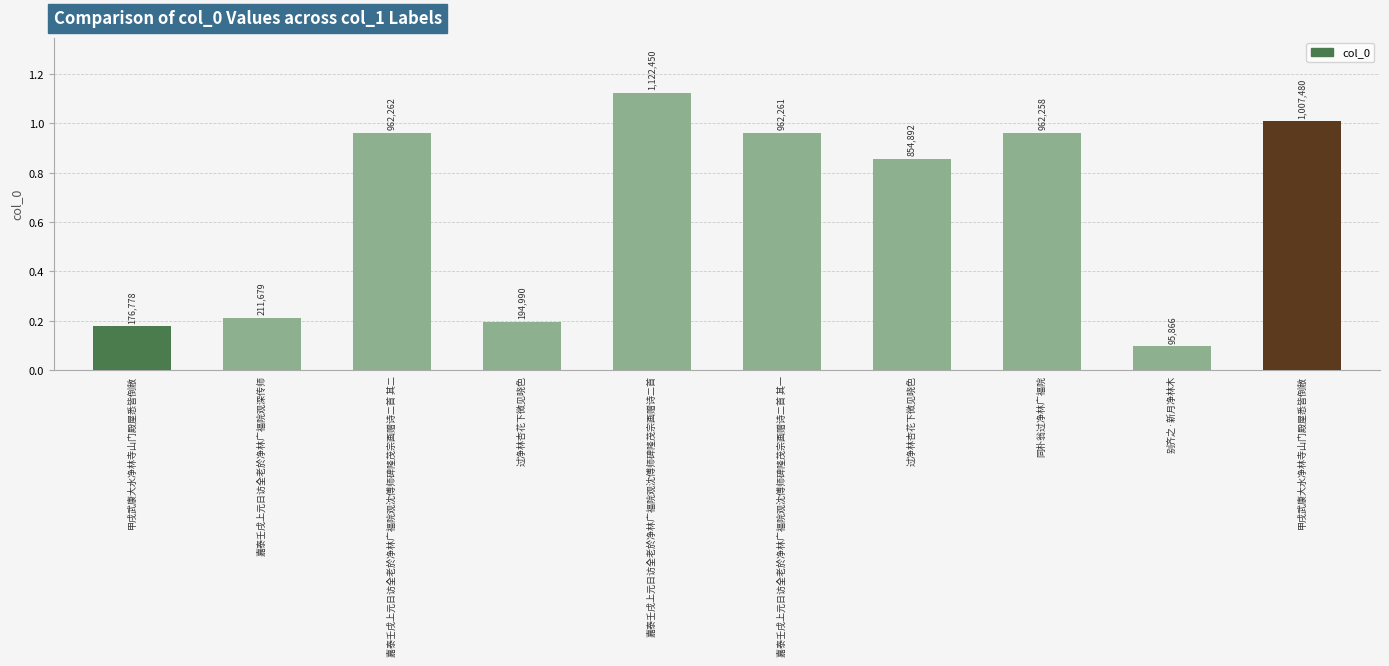

What is the sum of the values at 嘉泰壬戌上元日访全老於净林广福院观沈傅师碑隆茂宗画赠诗二首 其二 and 甲戌武康大水净林寺山门殿屋悉皆倒敝?

1139040